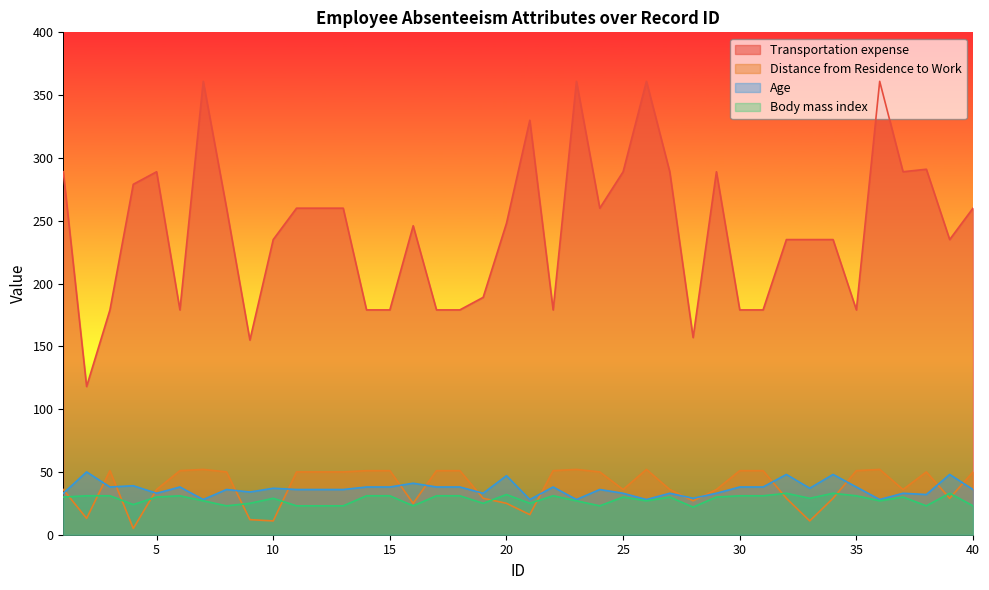

Is the value of Body mass index at 38 greater than the value of Distance from Residence to Work at 20?

No